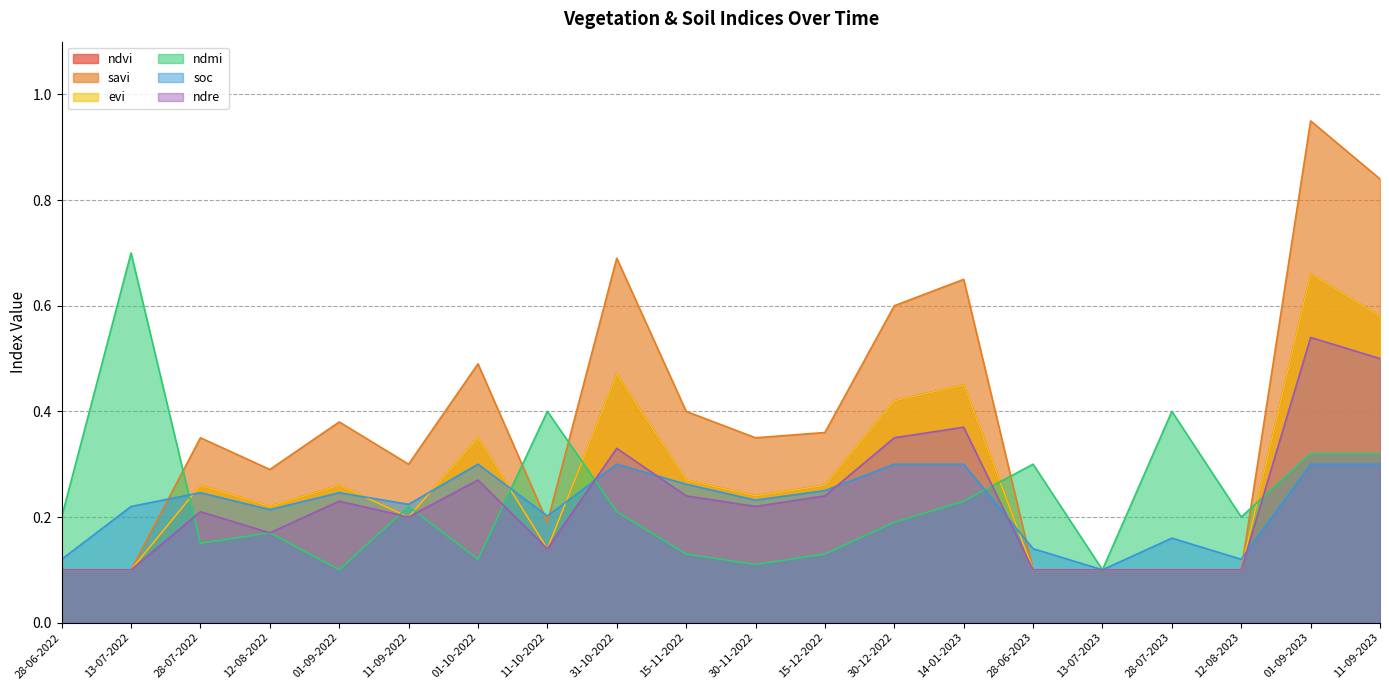

What is the label of the 9th point from the left?

31-10-2022